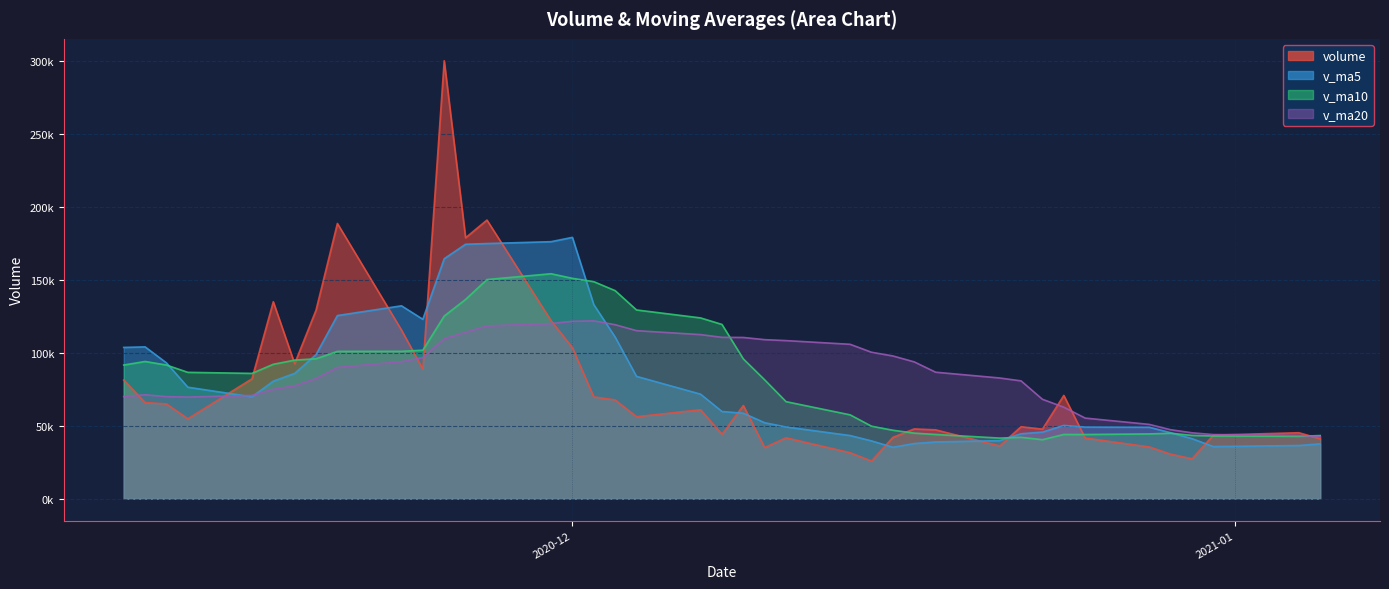

Reading right to left, extract all data points from this chart.

volume: 41119.2	45244.0	43587.9	27396.3	30547.7	35538.4	41581.4	70832.0	47702.4	49364.3	36168.7	47211.2	47846.3	42067.6	25840.3	31543.1	41781.9	35108.4	63932.0	44177.4	61027.0	56258.4	67749.1	69848.3	103581.4	122137.1	191132.8	178982.4	300433.6	88844.2	115689.9	188802.8	129324.0	92608.4	135102.3	82214.1	54851.3	65013.9	65948.0	81368.8
v_ma5: 37579.0	36462.9	35730.3	41179.2	45240.4	49003.7	49129.8	50255.7	45658.6	44531.6	39826.8	38901.7	37815.8	35268.3	39641.1	43308.6	49205.3	52100.6	58628.8	59812.0	71692.9	83914.9	110889.8	133136.4	179253.5	176306.0	175016.6	174550.6	164618.9	123053.9	132305.5	125610.3	98820.0	85958.0	80625.9	69879.2	76471.9	93141.6	104145.5	103761.7
v_ma10: 43291.4	42796.3	42993.0	43418.9	44886.0	44415.3	44015.7	44035.8	40463.4	42086.4	41567.7	44053.5	44958.2	46948.5	49726.6	57500.7	66560.1	81495.2	95882.6	119532.8	123999.4	129465.7	142720.2	148877.7	151153.7	154305.8	150313.5	136685.3	125288.4	101839.9	101092.4	101041.1	95980.8	95051.8	92193.8	85943.0	86668.5	91679.5	94119.9	91670.3
v_ma20: 42429.5	43424.9	43975.6	45183.7	47306.3	50958.0	55287.9	62765.5	68173.0	80809.6	82783.6	86759.6	93839.2	97913.1	100440.1	105903.2	108436.8	109090.2	110585.5	110686.3	112545.9	115253.4	119350.5	121964.7	121673.7	120124.4	118491.0	114182.4	109704.2	96755.1	93981.1	90015.3	82377.8	77448.2	74997.3	70831.1	69694.2	69994.4	71284.0	70056.3